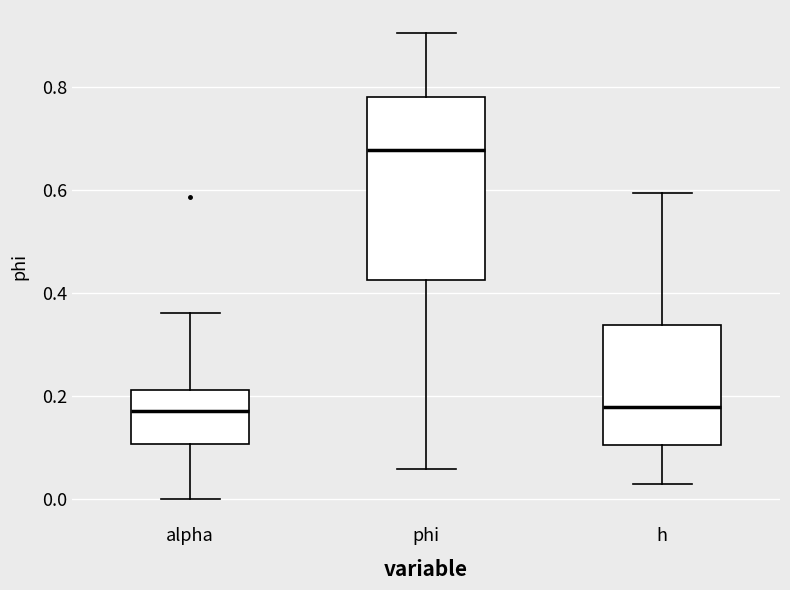

Comparing the boxes themselves (not the whiskers), which one is the tallest?

phi